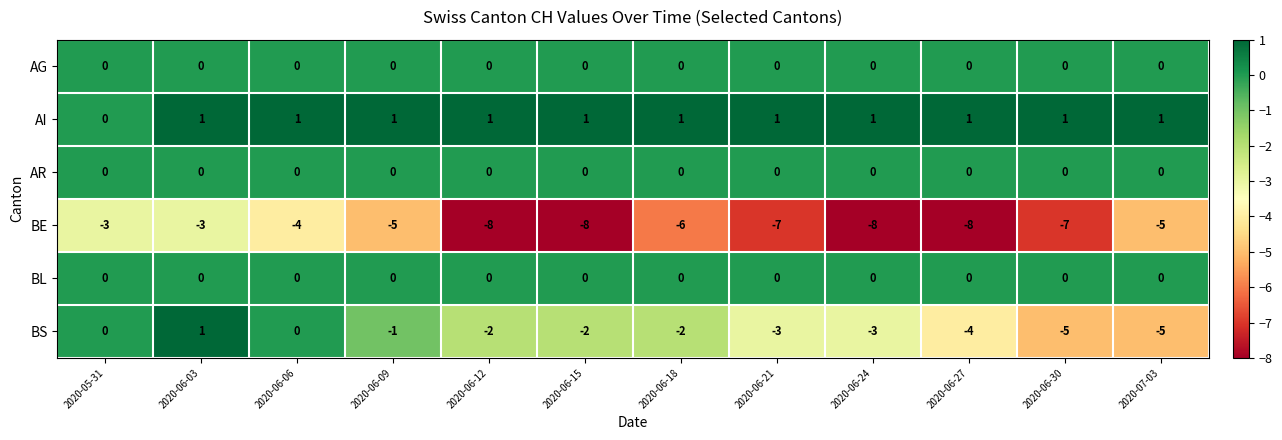

Which series has the widest spread of values?

BS